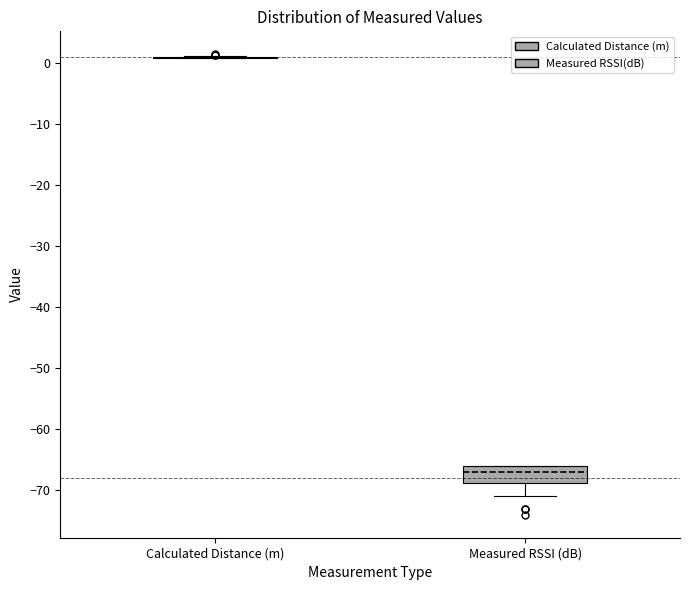

Comparing the boxes themselves (not the whiskers), which one is the tallest?

Measured RSSI (dB)